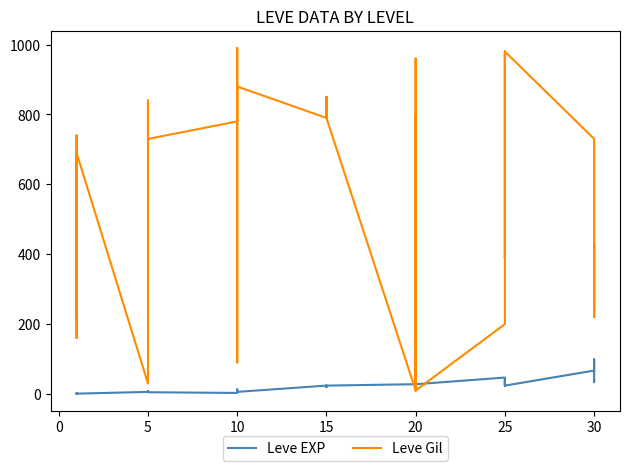

What is the sum of all Leve EXP values?

809